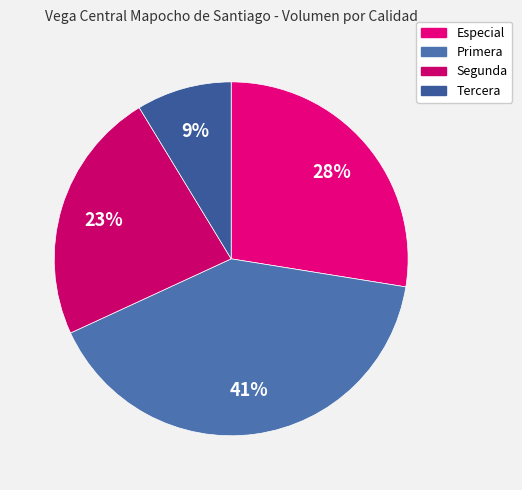

To the nearest percent, what is the difference between the largest and smallest slice percentages?

32%